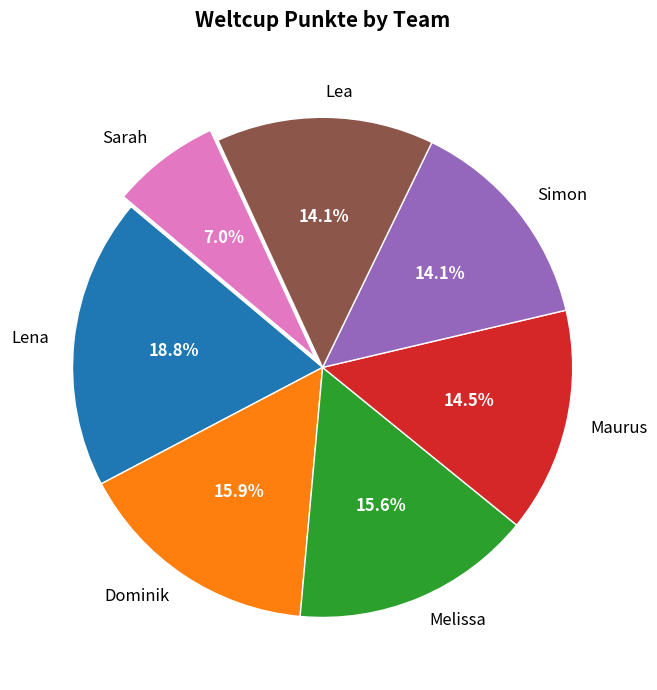

The Dominik slice represents 16% of the pie. True or false?

True